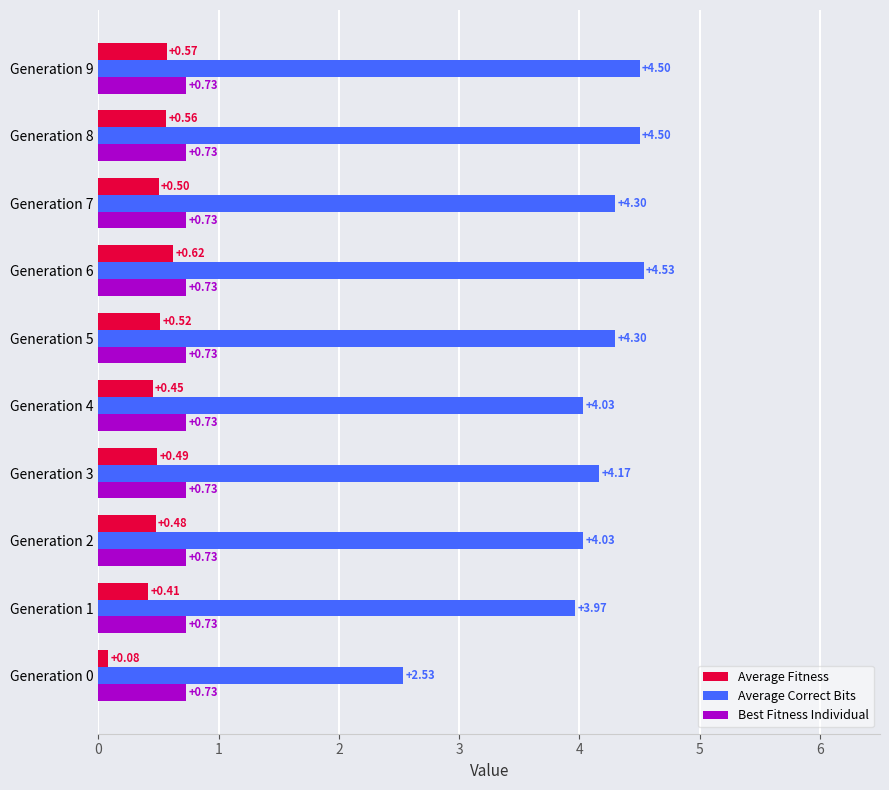

What is the sum of the Average Fitness values at Generation 2 and Generation 7?

1.0